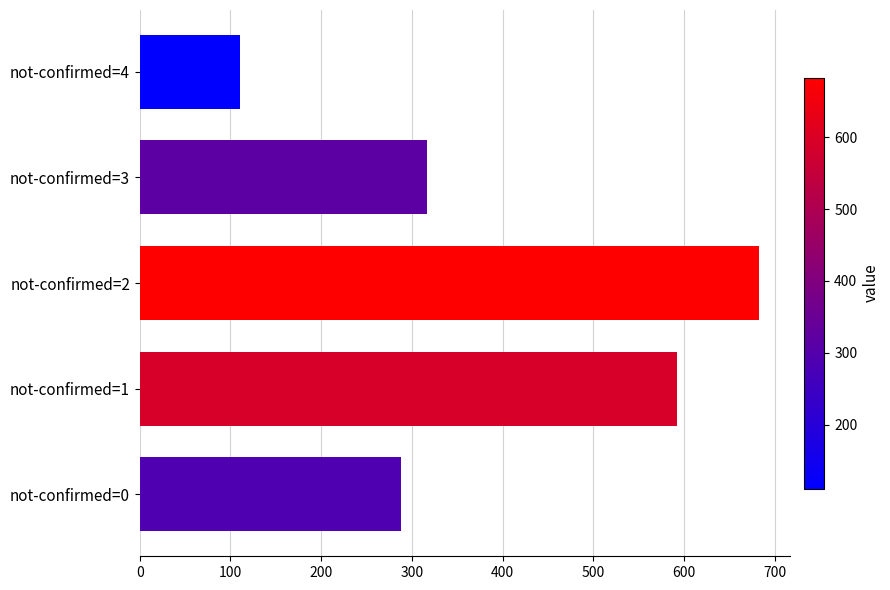

What is the minimum value shown in the chart?

111